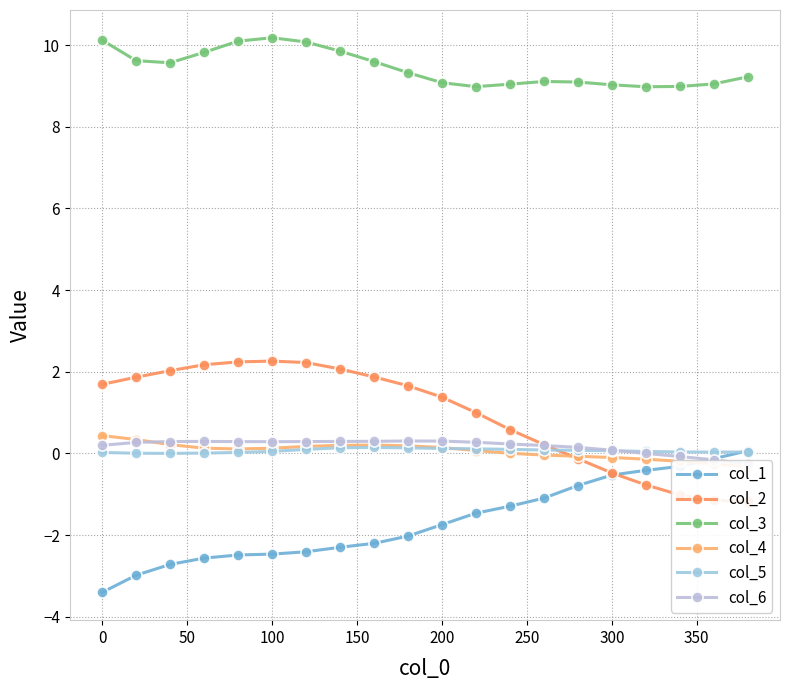

List the series in order of their peak value, lowest first.

col_1, col_5, col_6, col_4, col_2, col_3